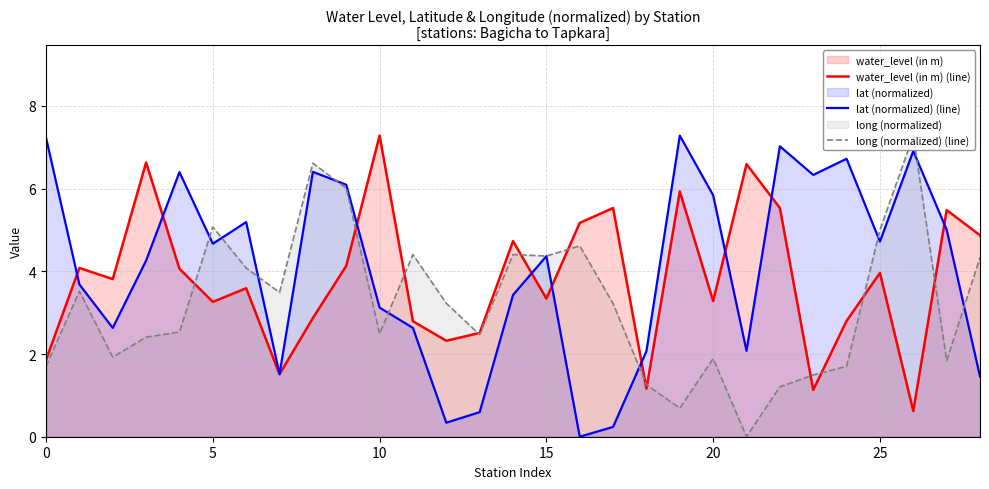

What is the sum of the long (normalized) (line) values at 18 and 13?

3.7